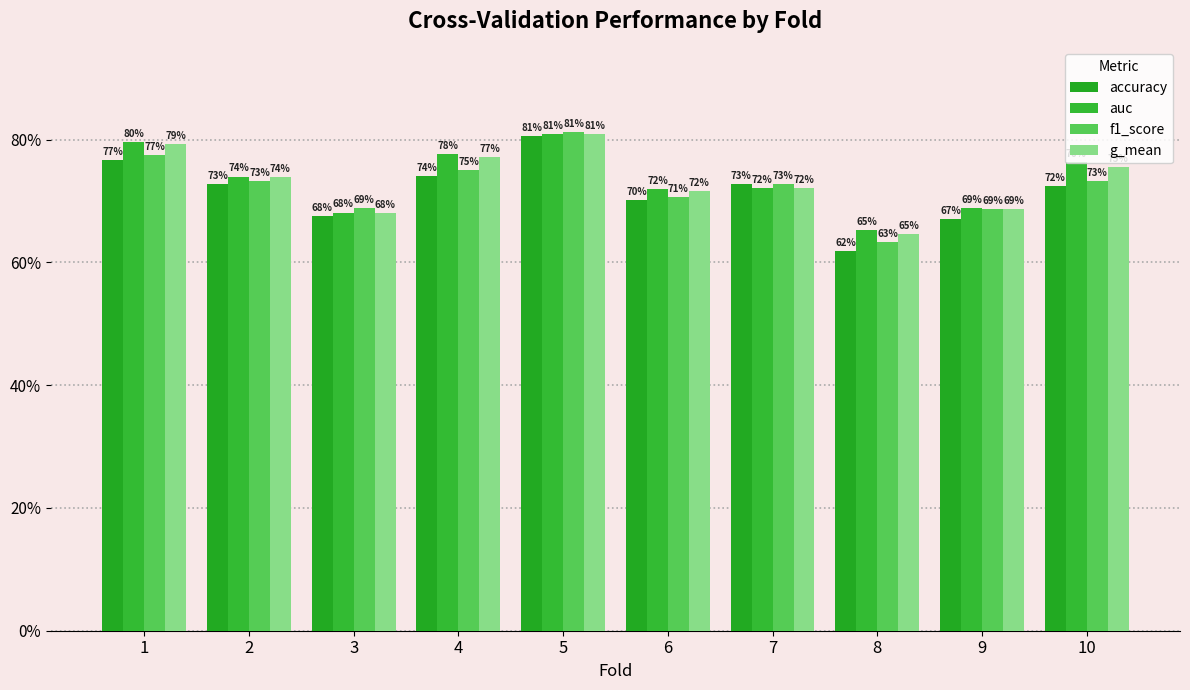

At which label is f1_score closest to 0?

8